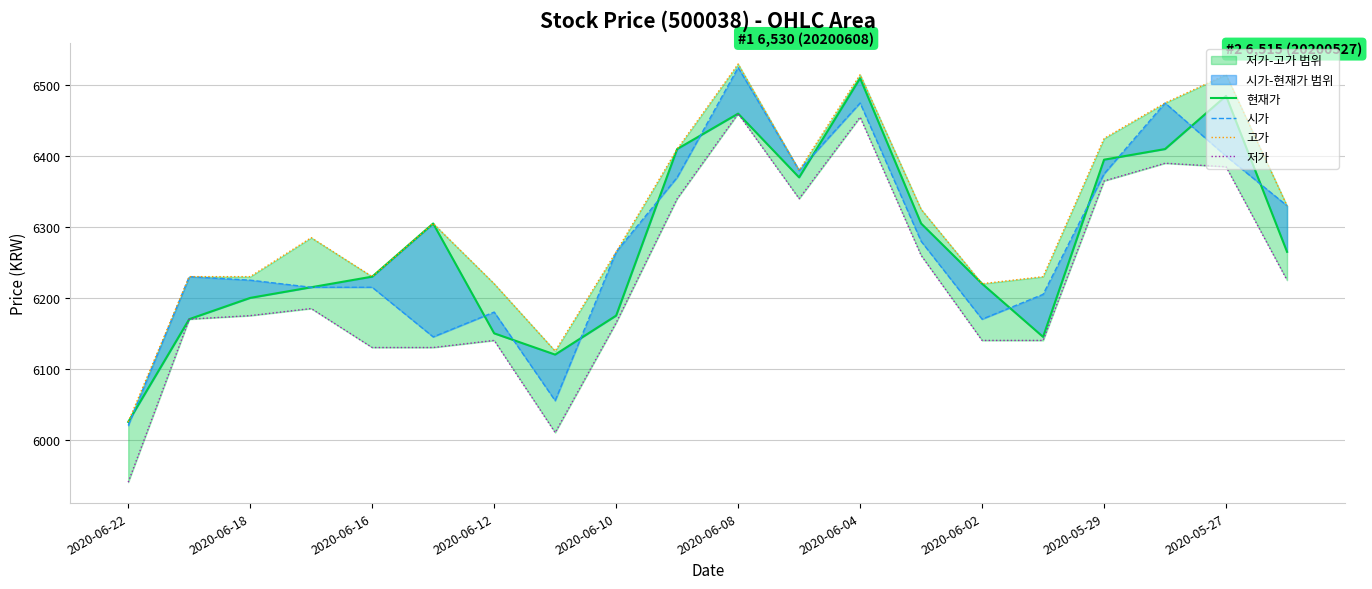

True or false: 현재가 and 저가 intersect in this chart.

False